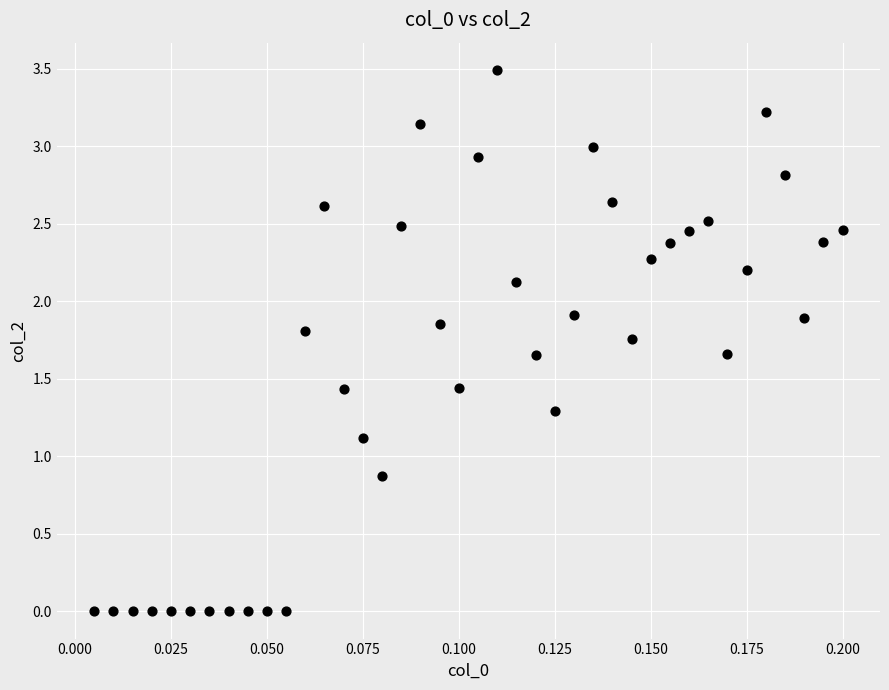

What is the range of Y values (max minus min)?

3.5